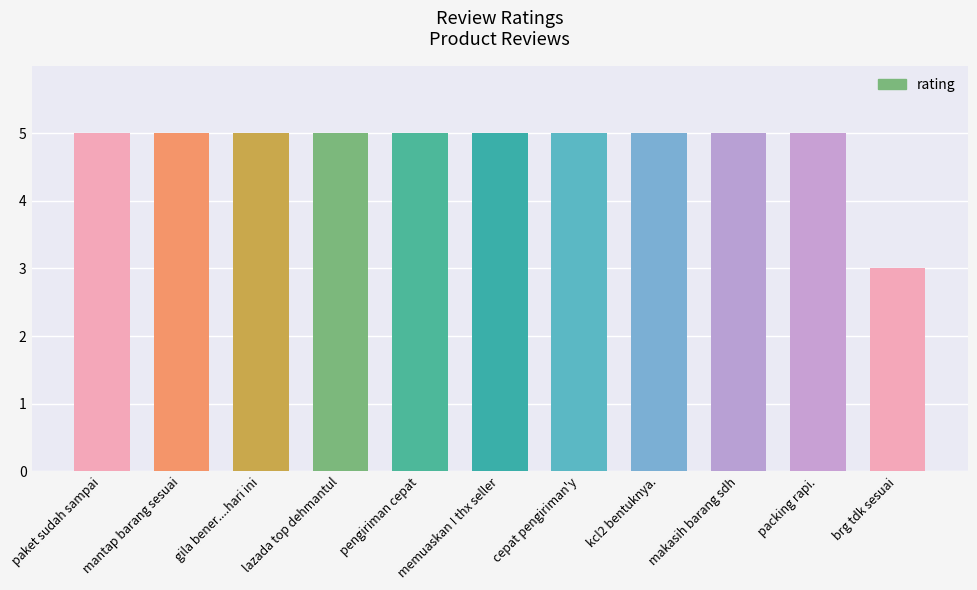

What is the label of the 4th bar from the left?

lazada top dehmantul